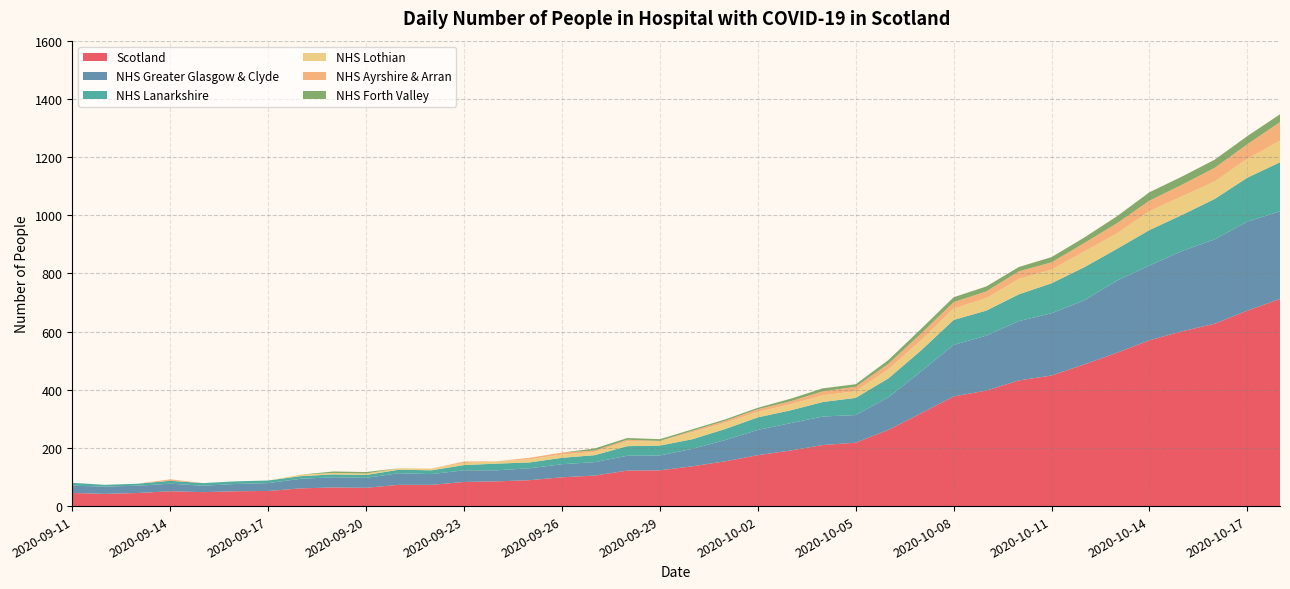

Reading right to left, list all the values displayed in this chart.

Scotland: 2020-10-18=712	2020-10-17=672	2020-10-16=627	2020-10-15=601	2020-10-14=570	2020-10-13=527	2020-10-12=487	2020-10-11=449	2020-10-10=432	2020-10-09=397	2020-10-08=377	2020-10-07=319	2020-10-06=262	2020-10-05=218	2020-10-04=210	2020-10-03=191	2020-10-02=175	2020-10-01=154	2020-09-30=137	2020-09-29=123	2020-09-28=122	2020-09-27=105	2020-09-26=99	2020-09-25=89	2020-09-24=85	2020-09-23=83	2020-09-22=73	2020-09-21=73	2020-09-20=63	2020-09-19=64	2020-09-18=61	2020-09-17=52	2020-09-16=51	2020-09-15=48	2020-09-14=51	2020-09-13=45	2020-09-12=42	2020-09-11=45
NHS Greater Glasgow & Clyde: 2020-10-18=301	2020-10-17=306	2020-10-16=290	2020-10-15=276	2020-10-14=257	2020-10-13=248	2020-10-12=220	2020-10-11=214	2020-10-10=204	2020-10-09=189	2020-10-08=177	2020-10-07=144	2020-10-06=112	2020-10-05=95	2020-10-04=98	2020-10-03=94	2020-10-02=87	2020-10-01=73	2020-09-30=60	2020-09-29=51	2020-09-28=51	2020-09-27=46	2020-09-26=45	2020-09-25=41	2020-09-24=38	2020-09-23=40	2020-09-22=37	2020-09-21=40	2020-09-20=34	2020-09-19=35	2020-09-18=33	2020-09-17=27	2020-09-16=25	2020-09-15=22	2020-09-14=26	2020-09-13=25	2020-09-12=25	2020-09-11=25
NHS Lanarkshire: 2020-10-18=169	2020-10-17=151	2020-10-16=139	2020-10-15=124	2020-10-14=122	2020-10-13=109	2020-10-12=114	2020-10-11=103	2020-10-10=92	2020-10-09=86	2020-10-08=86	2020-10-07=72	2020-10-06=65	2020-10-05=59	2020-10-04=50	2020-10-03=44	2020-10-02=43	2020-10-01=38	2020-09-30=33	2020-09-29=34	2020-09-28=33	2020-09-27=24	2020-09-26=22	2020-09-25=20	2020-09-24=23	2020-09-23=18	2020-09-22=13	2020-09-21=12	2020-09-20=10	2020-09-19=10	2020-09-18=9	2020-09-17=9	2020-09-16=9	2020-09-15=9	2020-09-14=10	2020-09-13=7	2020-09-12=6	2020-09-11=10
NHS Lothian: 2020-10-18=74	2020-10-17=65	2020-10-16=60	2020-10-15=64	2020-10-14=65	2020-10-13=53	2020-10-12=54	2020-10-11=47	2020-10-10=53	2020-10-09=43	2020-10-08=39	2020-10-07=35	2020-10-06=31	2020-10-05=23	2020-10-04=23	2020-10-03=21	2020-10-02=19	2020-10-01=21	2020-09-30=24	2020-09-29=16	2020-09-28=17	2020-09-27=11	2020-09-26=11	2020-09-25=11	2020-09-24=8	2020-09-23=7	2020-09-22=6	2020-09-21=5	2020-09-20=5	2020-09-19=5	2020-09-18=5	2020-09-17=0	2020-09-16=0	2020-09-15=0	2020-09-14=0	2020-09-13=0	2020-09-12=0	2020-09-11=0
NHS Ayrshire & Arran: 2020-10-18=64	2020-10-17=50	2020-10-16=47	2020-10-15=40	2020-10-14=36	2020-10-13=35	2020-10-12=29	2020-10-11=25	2020-10-10=26	2020-10-09=23	2020-10-08=22	2020-10-07=23	2020-10-06=19	2020-10-05=15	2020-10-04=14	2020-10-03=10	2020-10-02=9	2020-10-01=7	2020-09-30=5	2020-09-29=0	2020-09-28=5	2020-09-27=5	2020-09-26=7	2020-09-25=5	2020-09-24=0	2020-09-23=5	2020-09-22=0	2020-09-21=0	2020-09-20=0	2020-09-19=0	2020-09-18=0	2020-09-17=0	2020-09-16=0	2020-09-15=0	2020-09-14=5	2020-09-13=0	2020-09-12=0	2020-09-11=0
NHS Forth Valley: 2020-10-18=27	2020-10-17=28	2020-10-16=28	2020-10-15=28	2020-10-14=29	2020-10-13=24	2020-10-12=19	2020-10-11=18	2020-10-10=15	2020-10-09=17	2020-10-08=17	2020-10-07=16	2020-10-06=13	2020-10-05=9	2020-10-04=10	2020-10-03=9	2020-10-02=5	2020-10-01=5	2020-09-30=5	2020-09-29=6	2020-09-28=6	2020-09-27=7	2020-09-26=0	2020-09-25=0	2020-09-24=0	2020-09-23=0	2020-09-22=0	2020-09-21=0	2020-09-20=5	2020-09-19=5	2020-09-18=0	2020-09-17=0	2020-09-16=0	2020-09-15=0	2020-09-14=0	2020-09-13=0	2020-09-12=0	2020-09-11=0